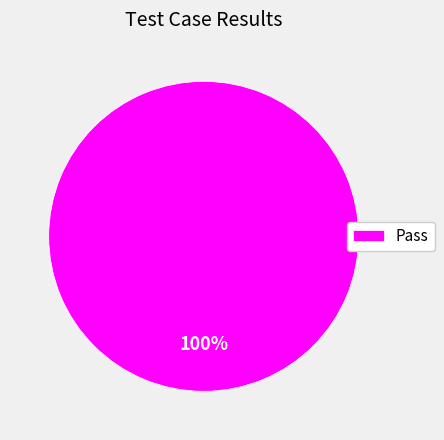

Is there any slice that represents more than half of the pie?

Yes